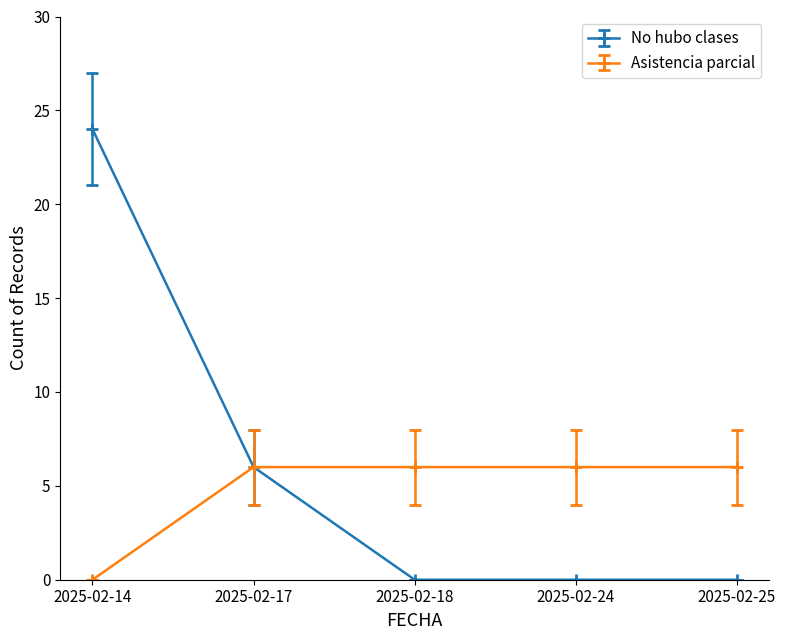

What is the difference between the highest and lowest values at 2025-02-14?

24